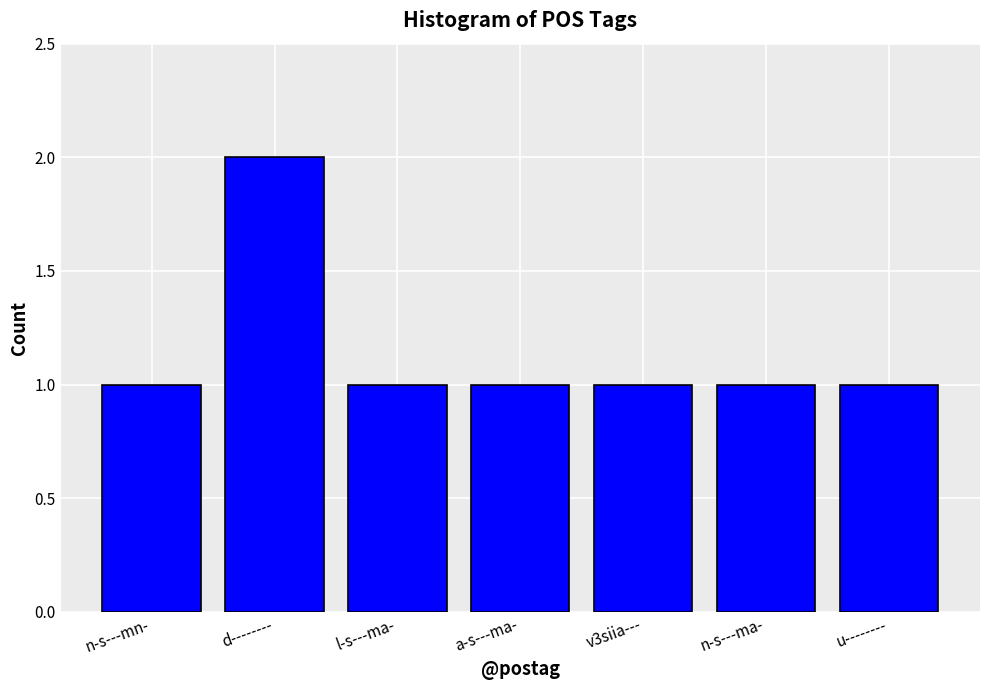

What is the label of the 2nd bar from the left?

d--------